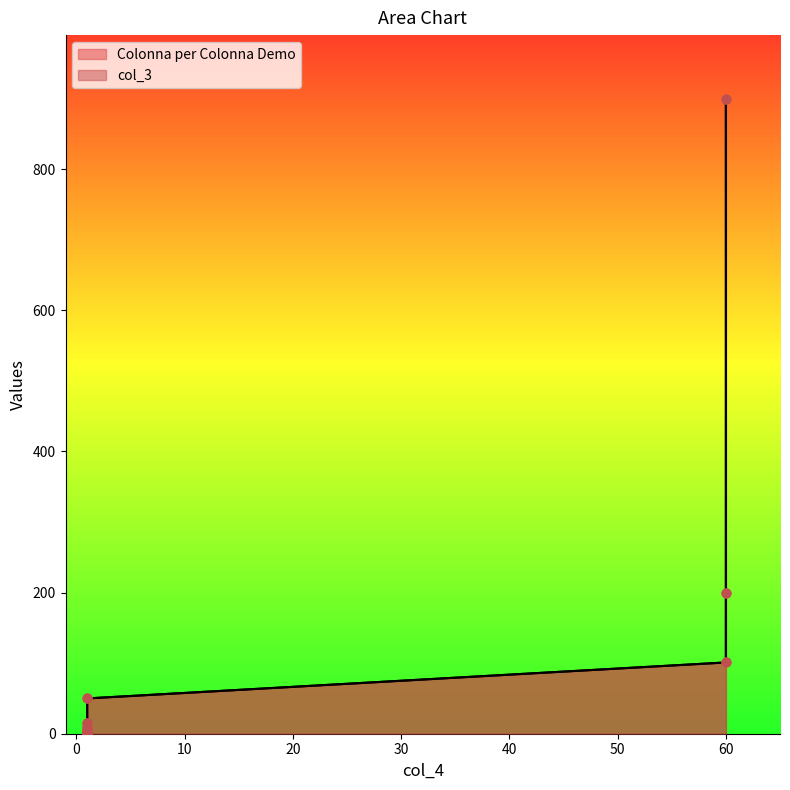

At how many categories does at least one series exceed 440?

1